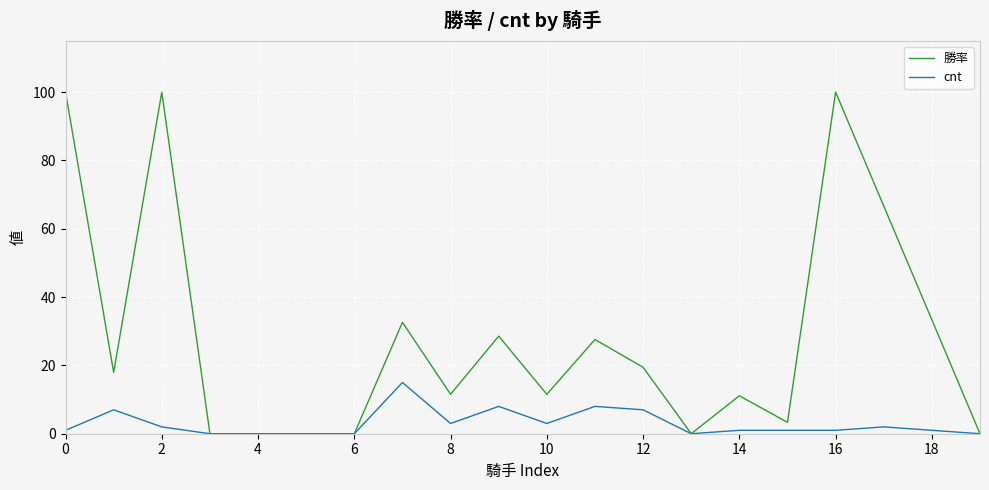

Which series has the widest spread of values?

勝率